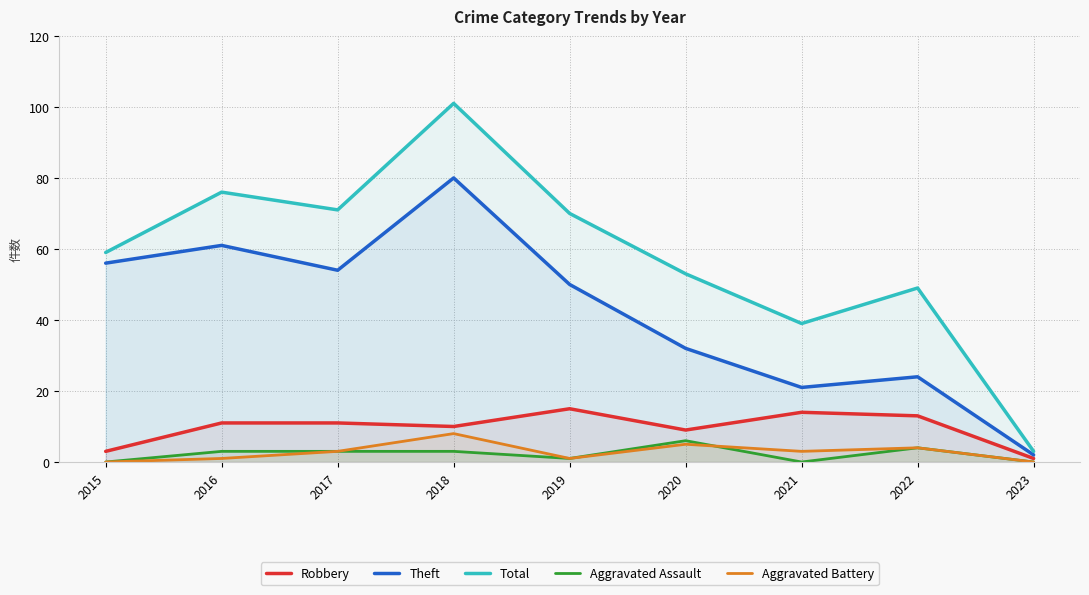

What is the value of the Robbery point at the 2nd from the left?

11